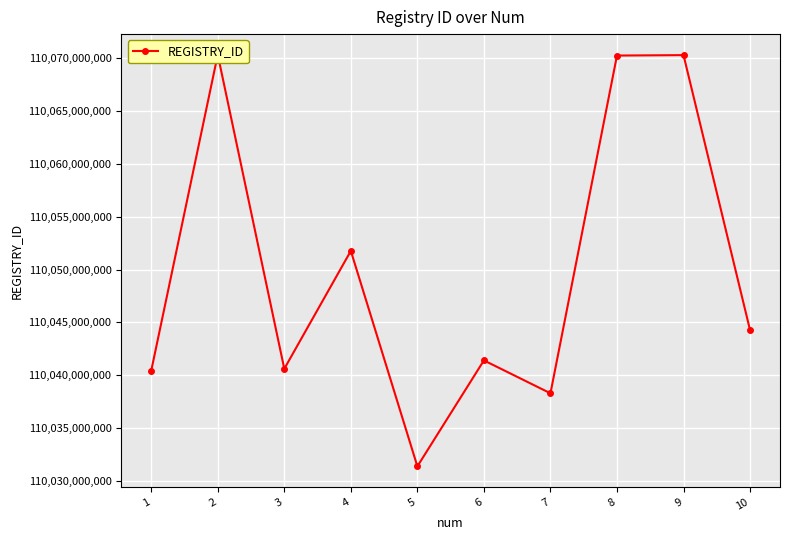

How many data points are less than 110044258638?

5